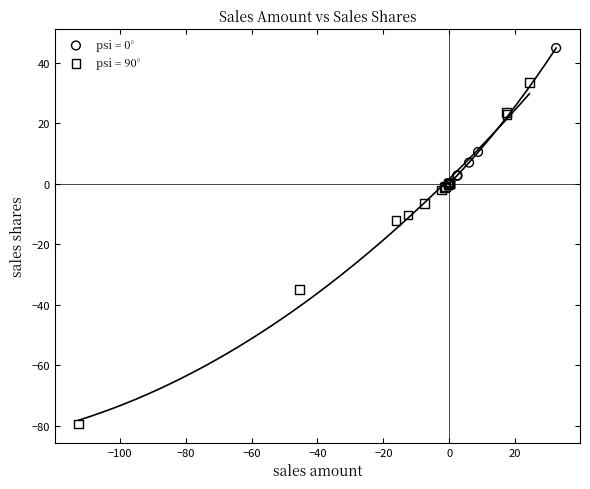

Which series has the widest spread of Y values?

psi = 90°